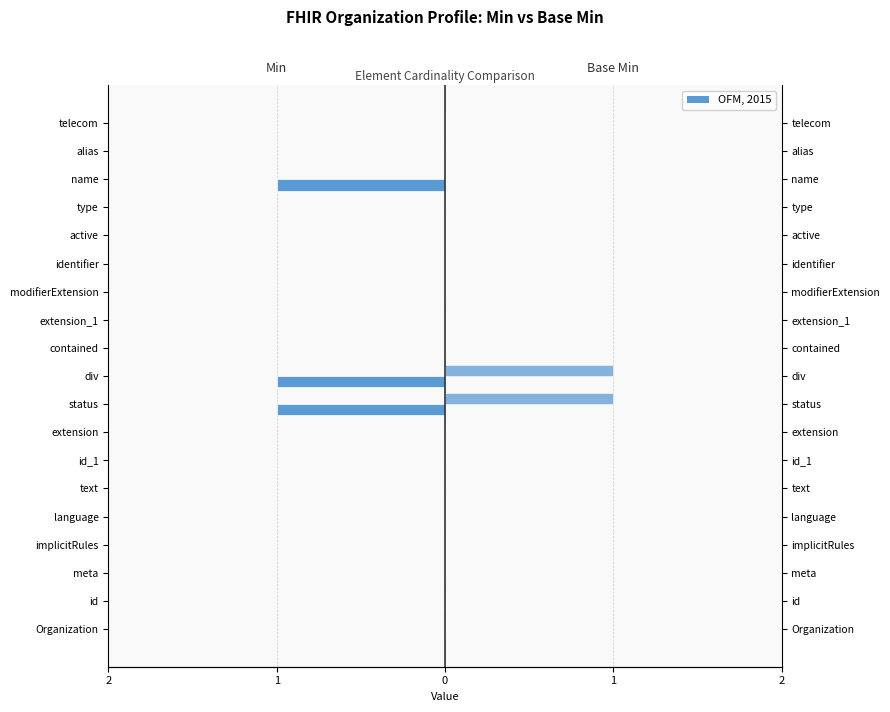

At how many categories does at least one series exceed 0?

2